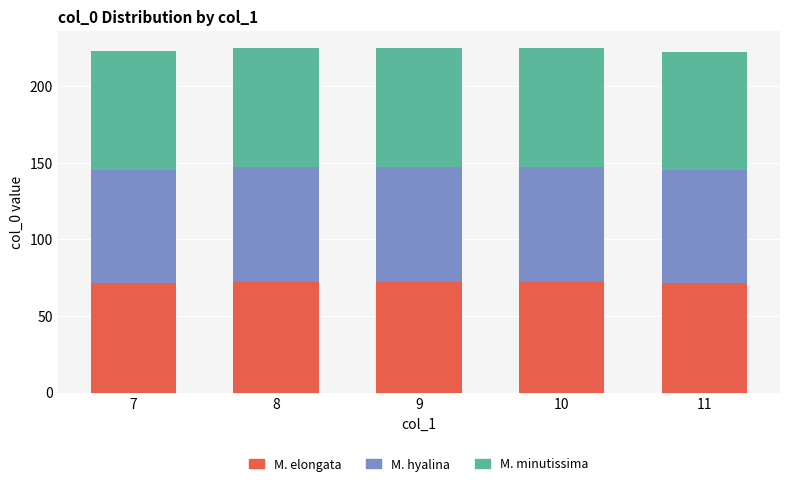

The value of M. elongata at 10 is 34.7. True or false?

False